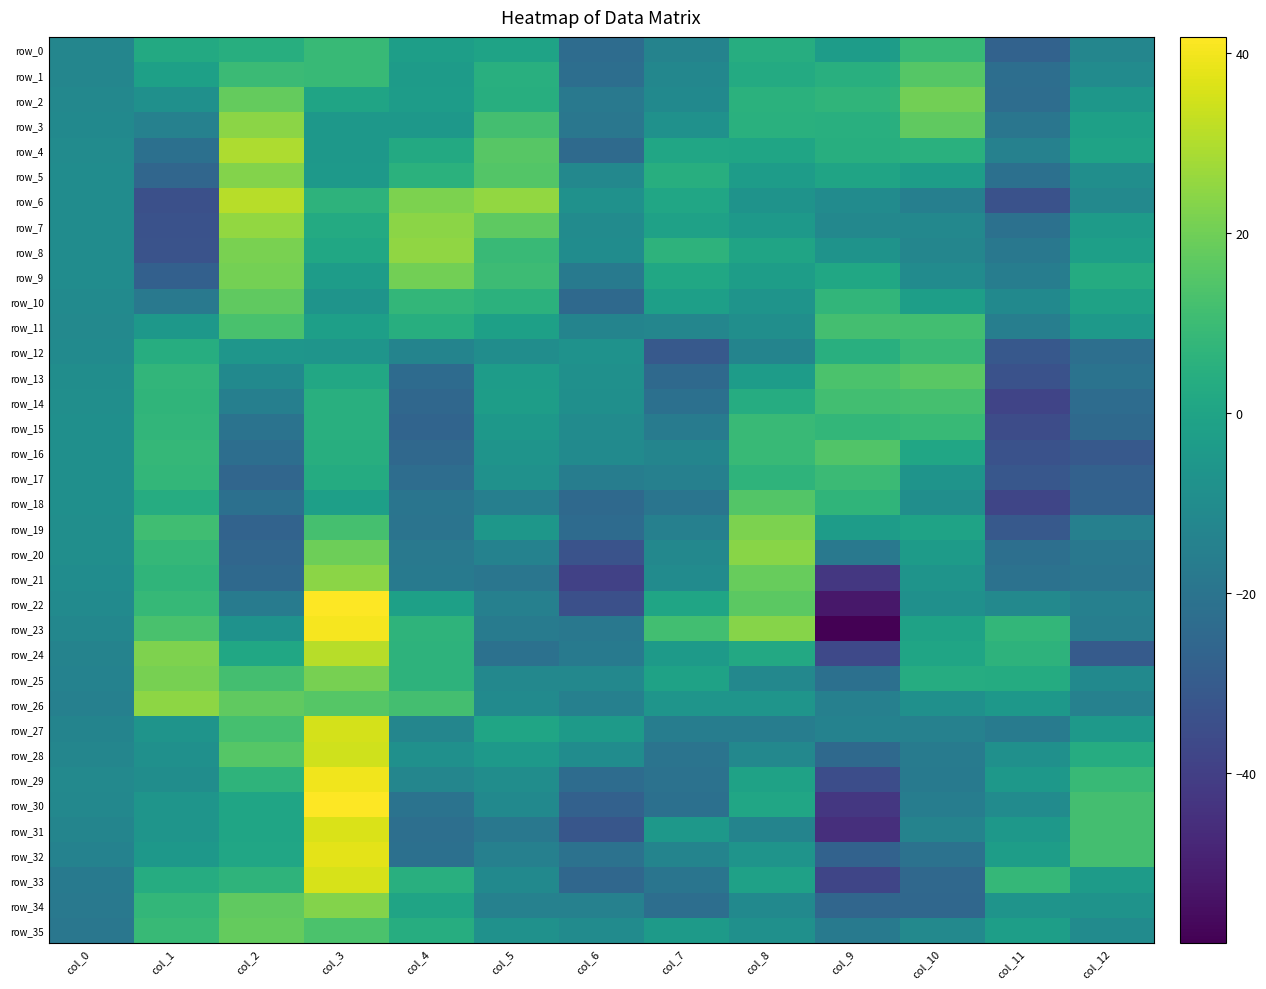

What is the sum of the row_34 values at col_10 and col_8?

-36.2